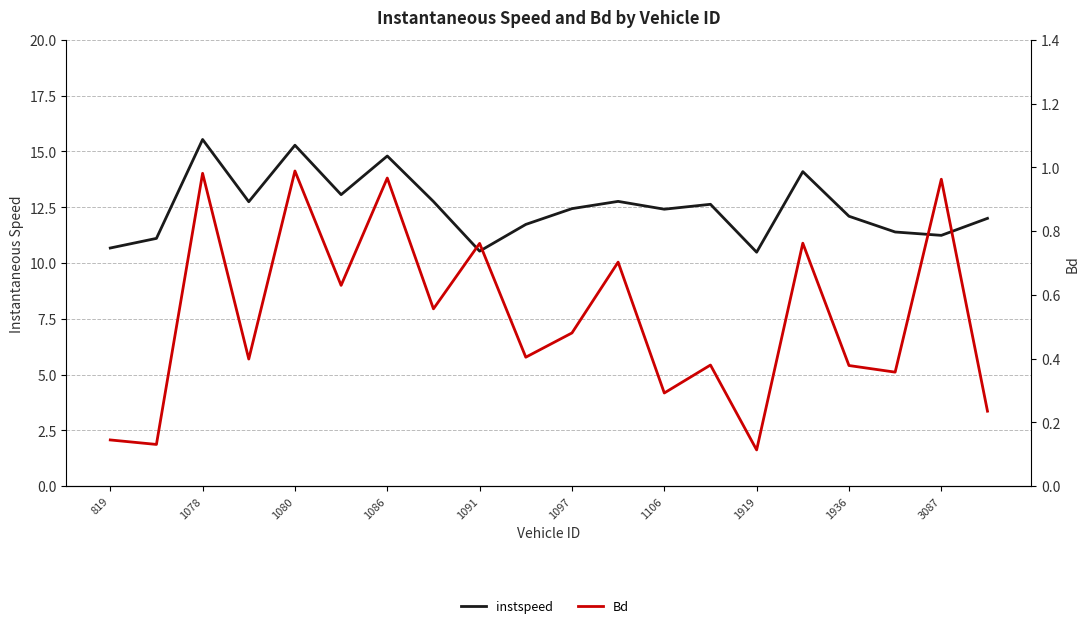

At 3087, list the series in order from largest to smallest.

instspeed, Bd